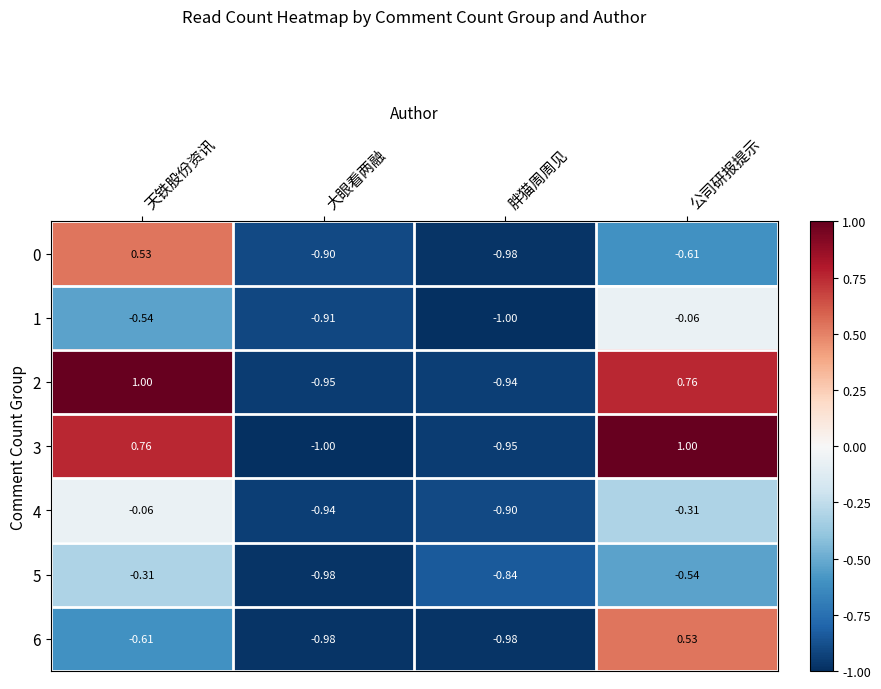

Where is 5 nearest to the value 0?

天铁股份资讯